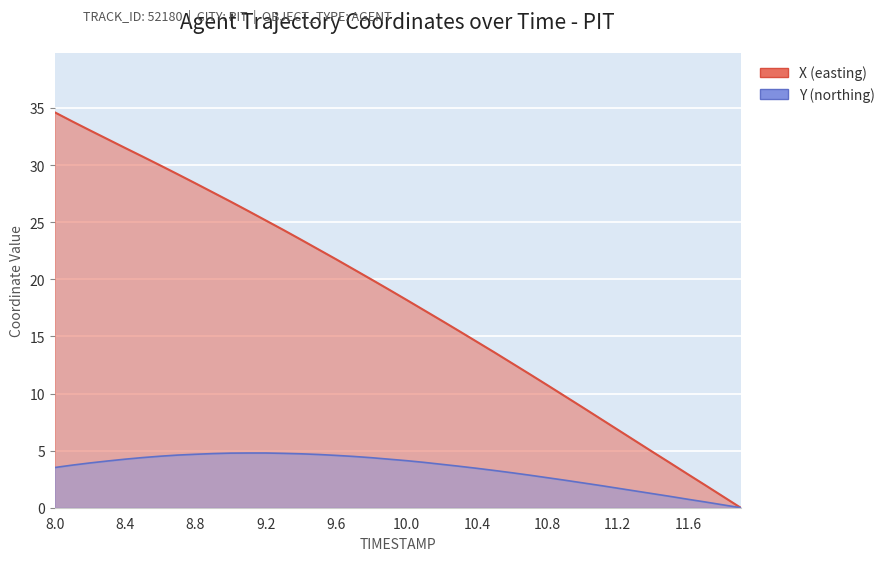

What is the highest value of the Y series?

4.8